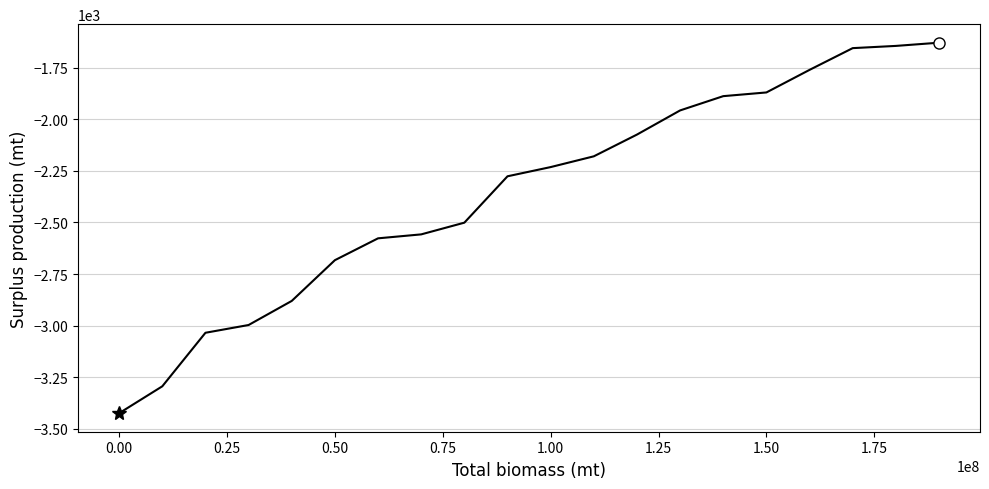

What is the minimum value shown in the chart?

-3424.3